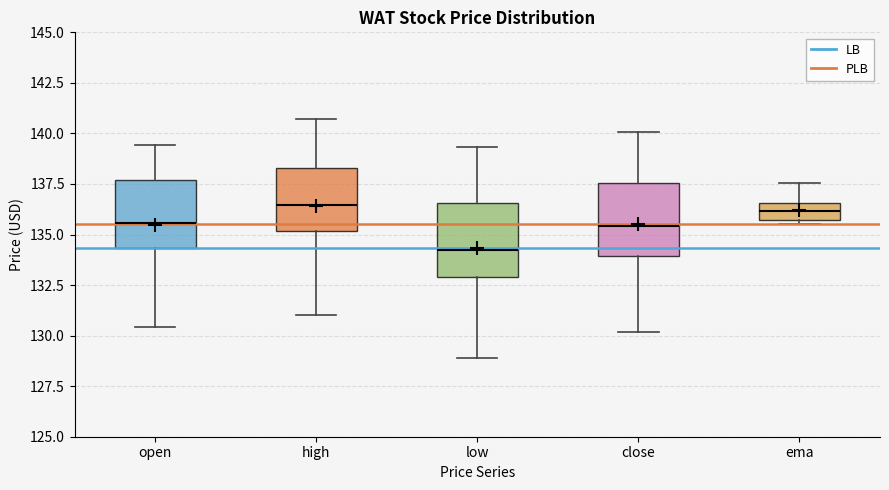

Where is the lower edge of the box for close on the y-axis? The values are not printed on the chart, so give them approximately, as read against the axis.

134.0